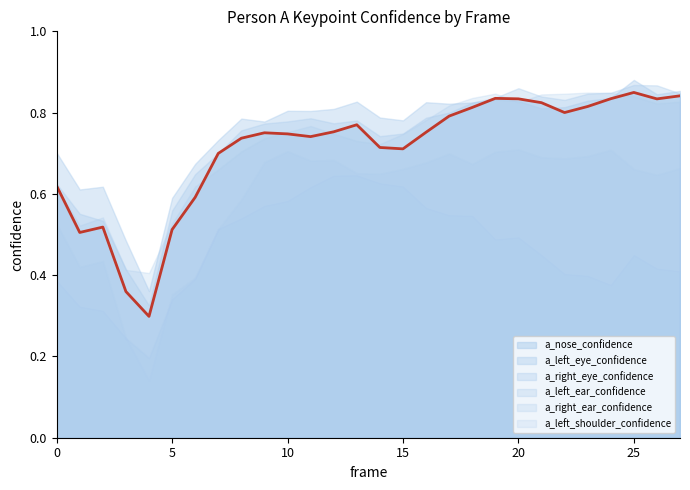

What is the sum of all a_nose_confidence values?

19.9